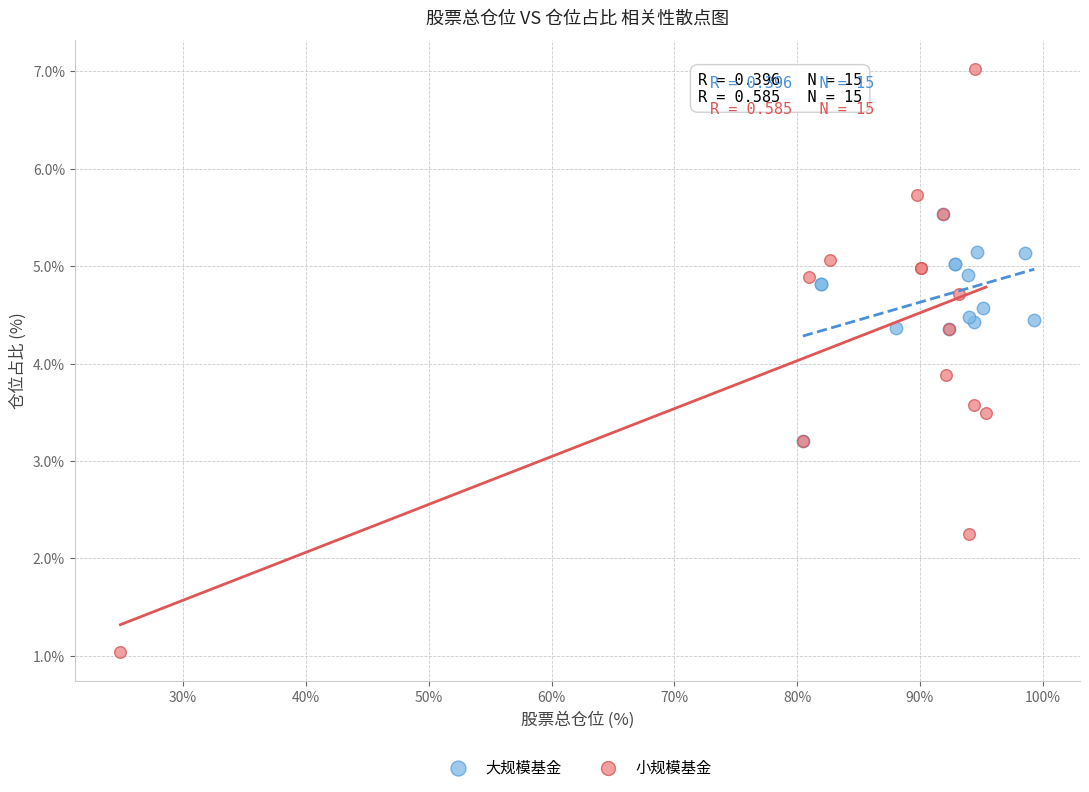

Which series contains the lowest Y value?

小规模基金